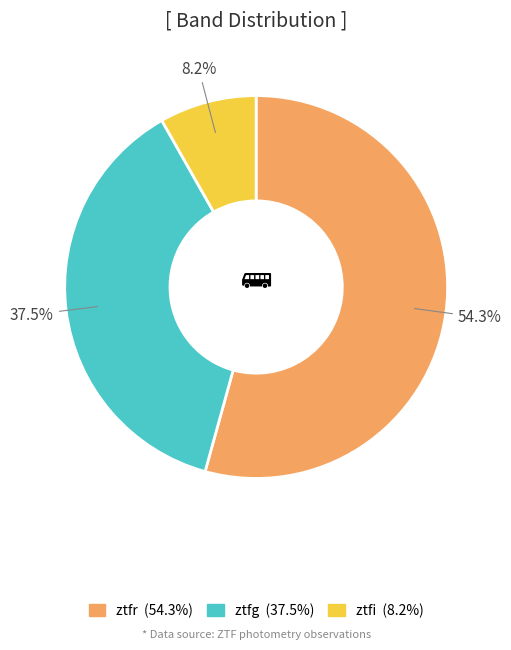

How many segments does this pie chart have?

3